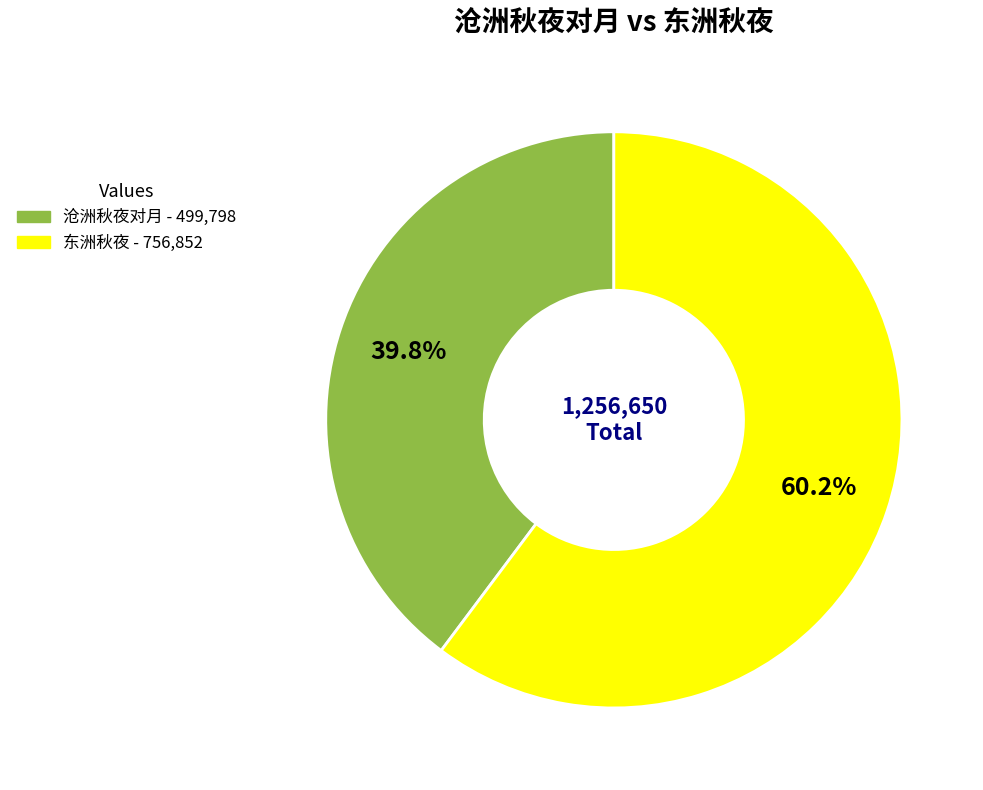

Is the sum of 东洲秋夜 and 沧洲秋夜对月 greater than half?

Yes